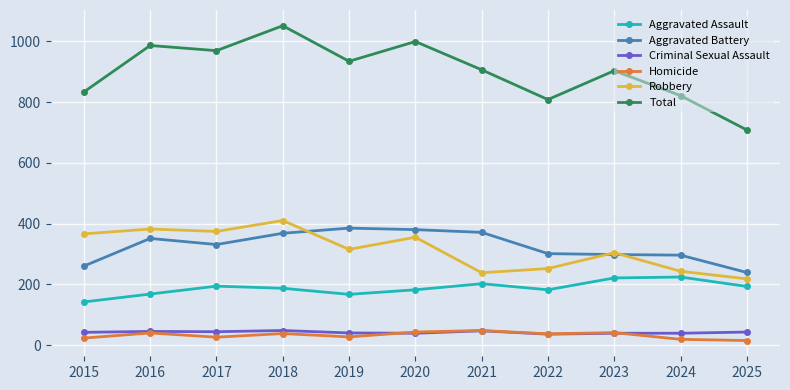

The Aggravated Assault series shows 122 at 2022. True or false?

False